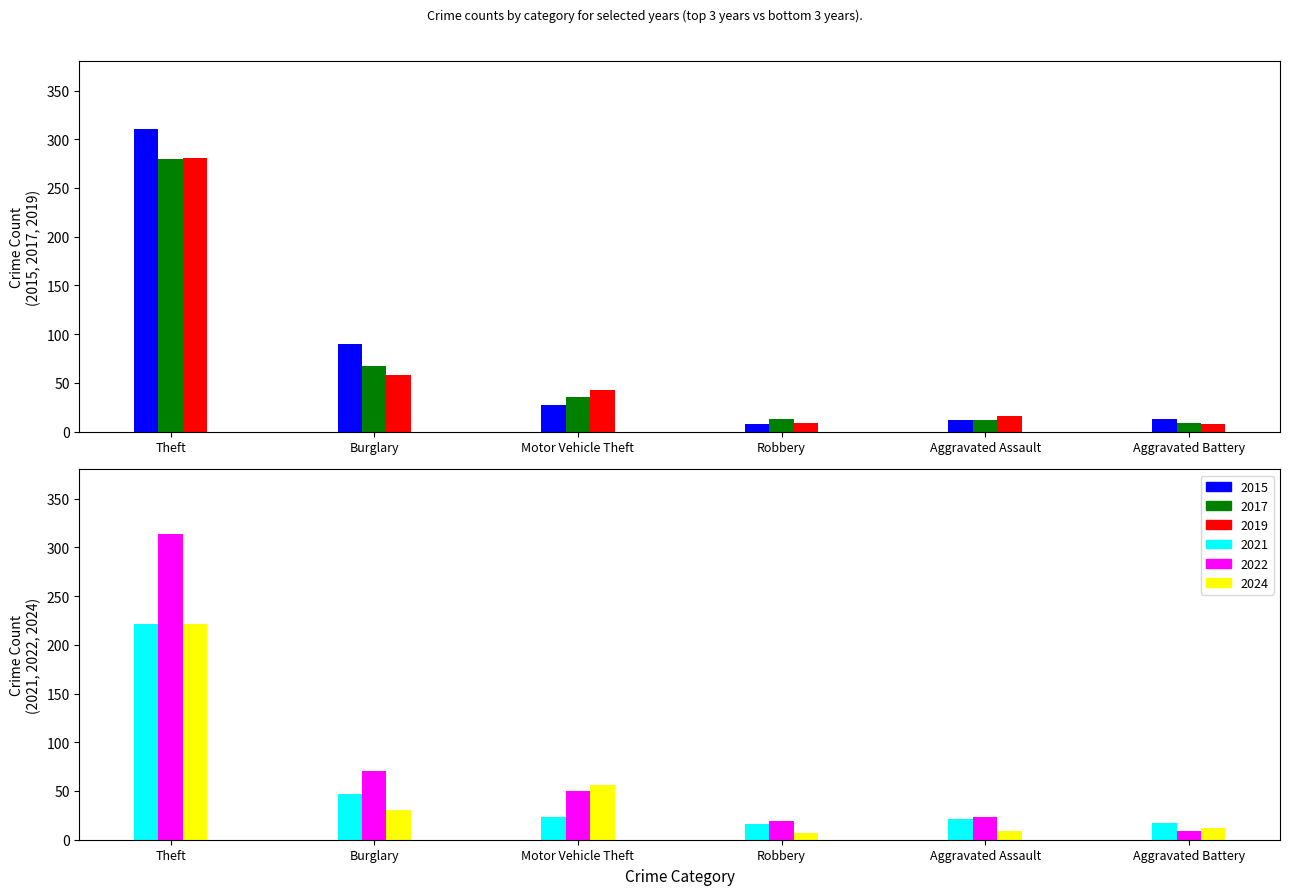

What is the approximate value of 2022 at Aggravated Assault?

23